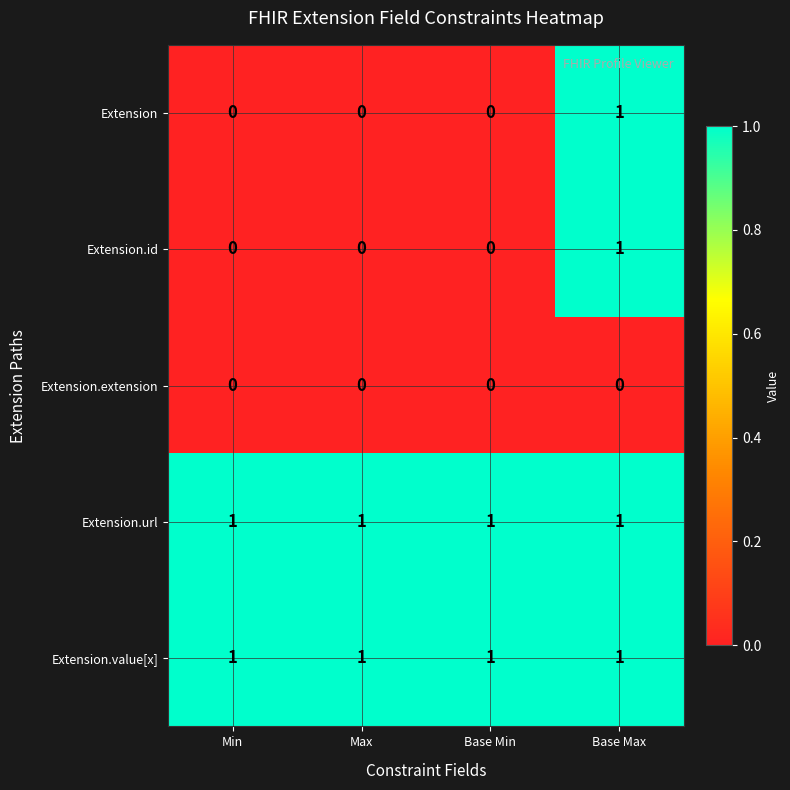

At which label does Extension.id reach its peak?

Base Max